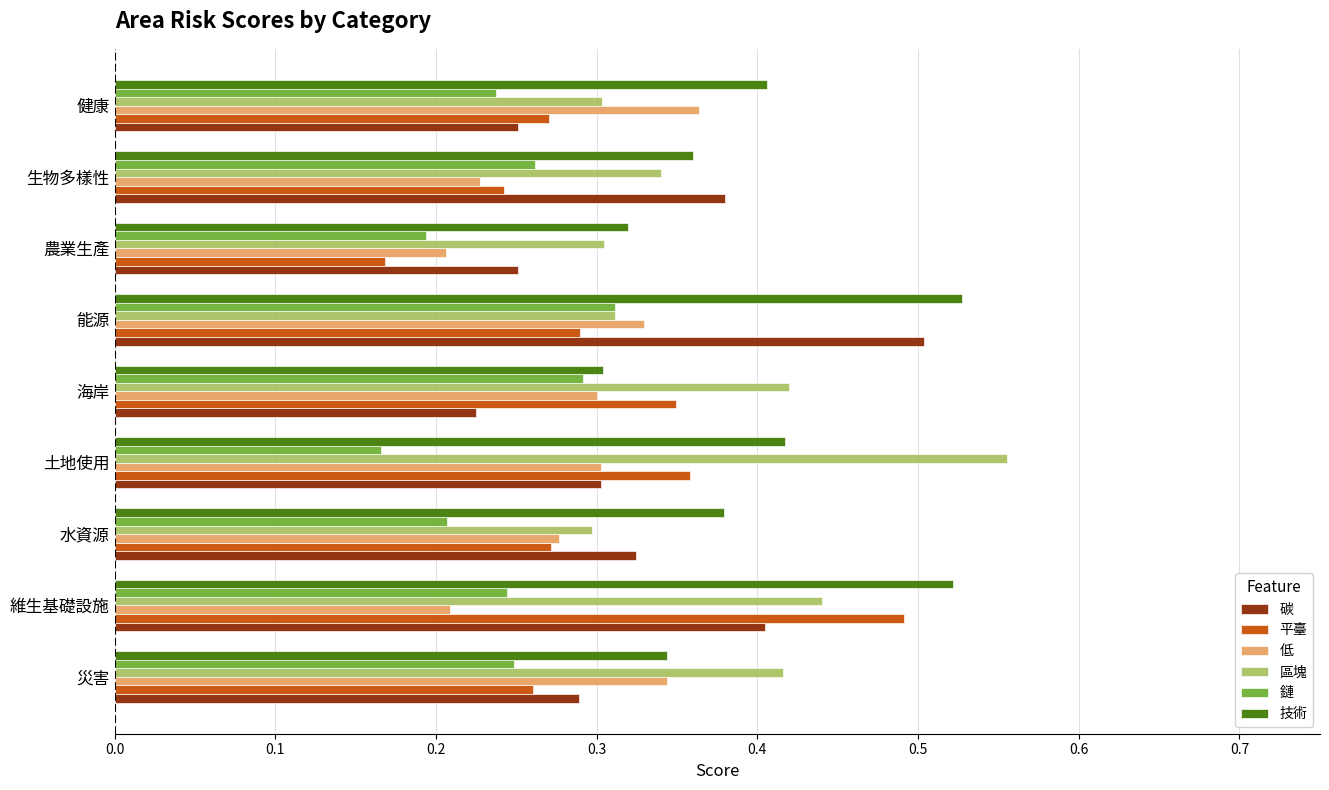

At which label does 區塊 reach its peak?

土地使用